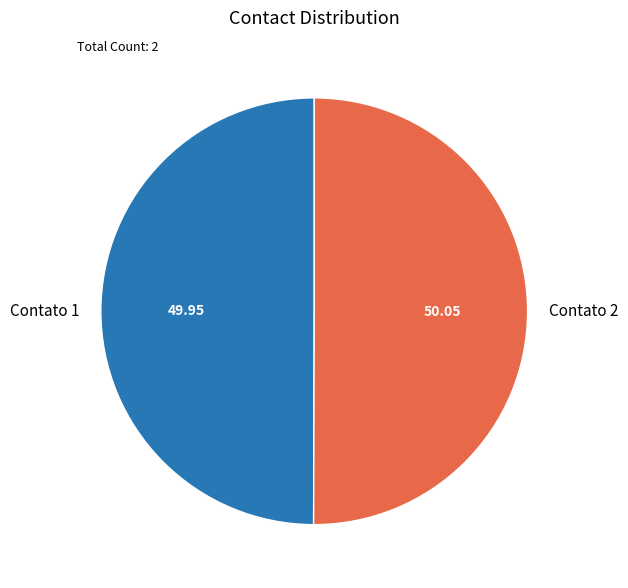

Is the sum of Contato 2 and Contato 1 greater than half?

Yes